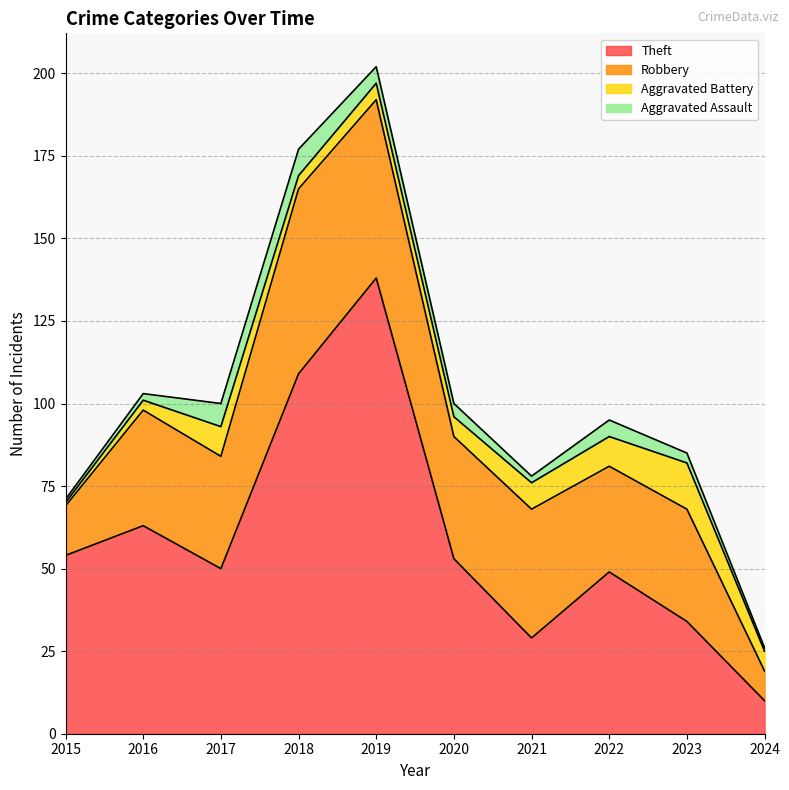

Reading right to left, what are all the values shown in this chart?

Theft: 2024=10	2023=34	2022=49	2021=29	2020=53	2019=138	2018=109	2017=50	2016=63	2015=54
Robbery: 2024=9	2023=34	2022=32	2021=39	2020=37	2019=54	2018=56	2017=34	2016=35	2015=15
Aggravated Battery: 2024=6	2023=14	2022=9	2021=8	2020=6	2019=5	2018=4	2017=9	2016=3	2015=1
Aggravated Assault: 2024=1	2023=3	2022=5	2021=2	2020=4	2019=5	2018=8	2017=7	2016=2	2015=1